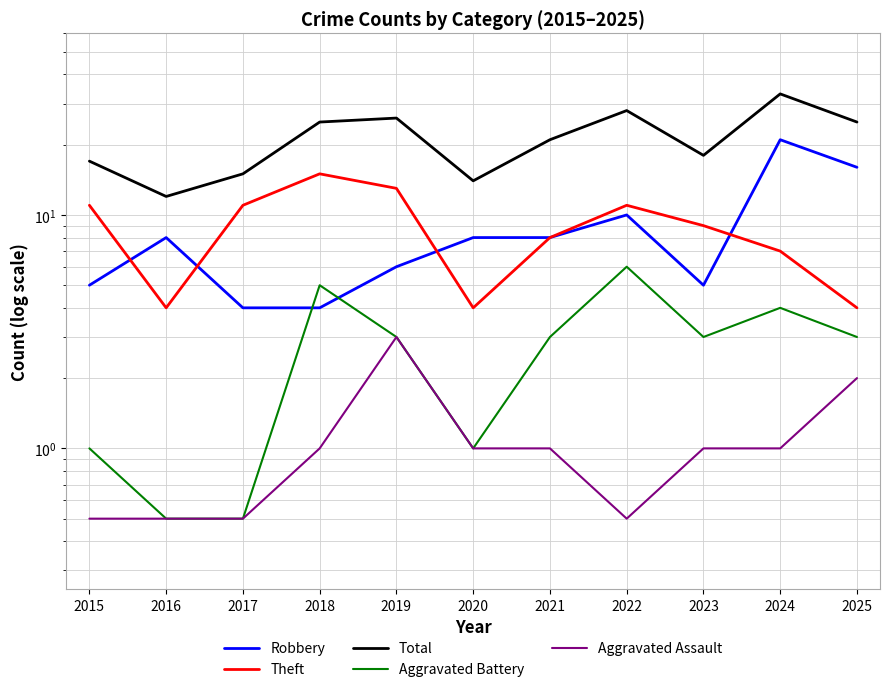

At which category does the chart reach its minimum across all series?

2016